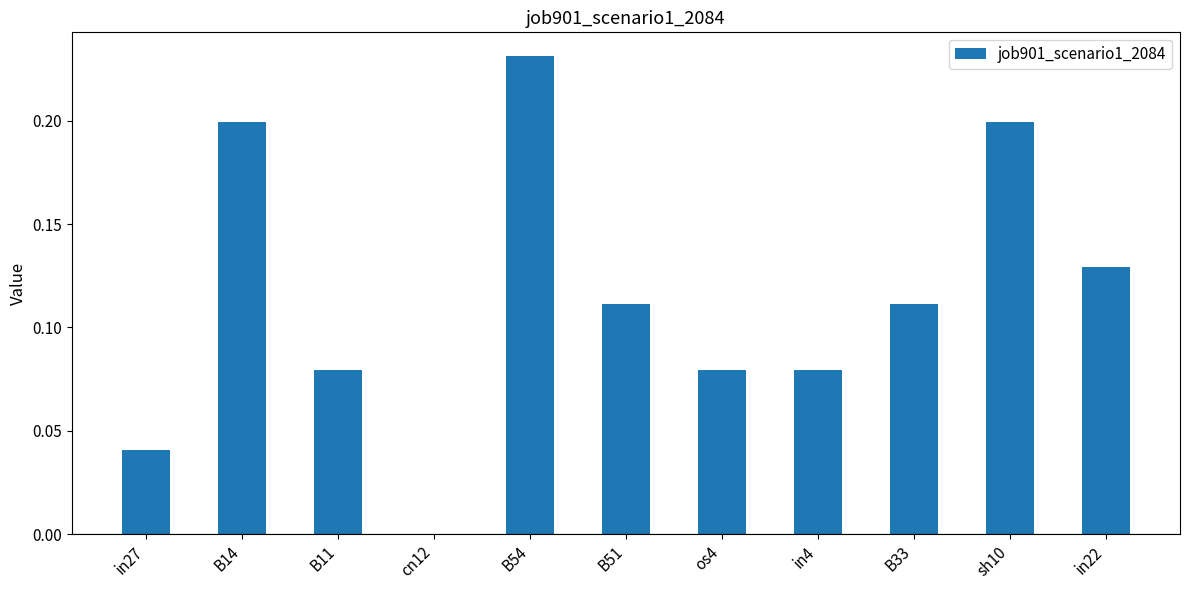

The value at in22 is 0.2. True or false?

False